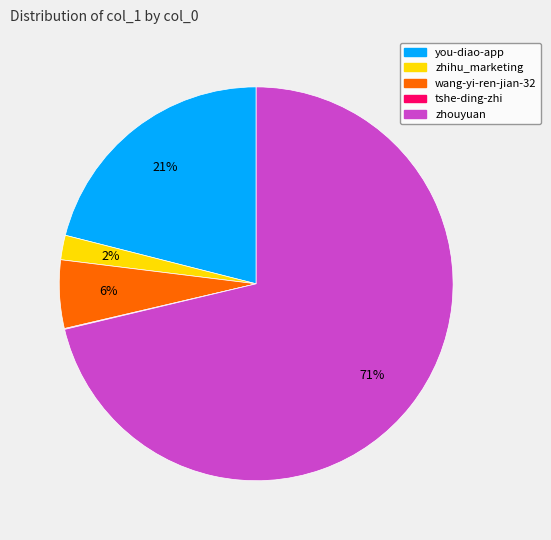

To the nearest percent, what portion does you-diao-app represent?

21%